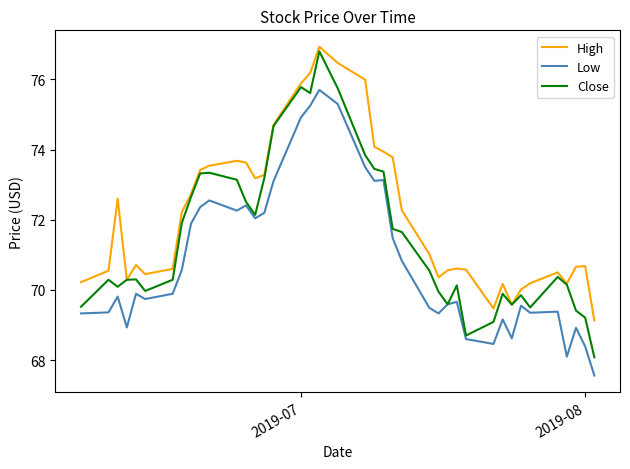

Rank the series by their average value, from highest to lowest.

High, Close, Low